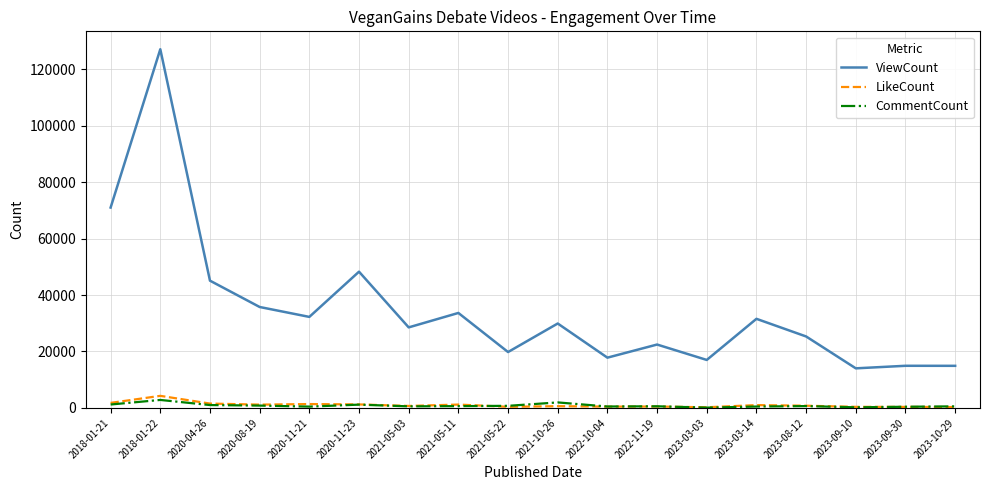

True or false: ViewCount and LikeCount cross at least once.

False